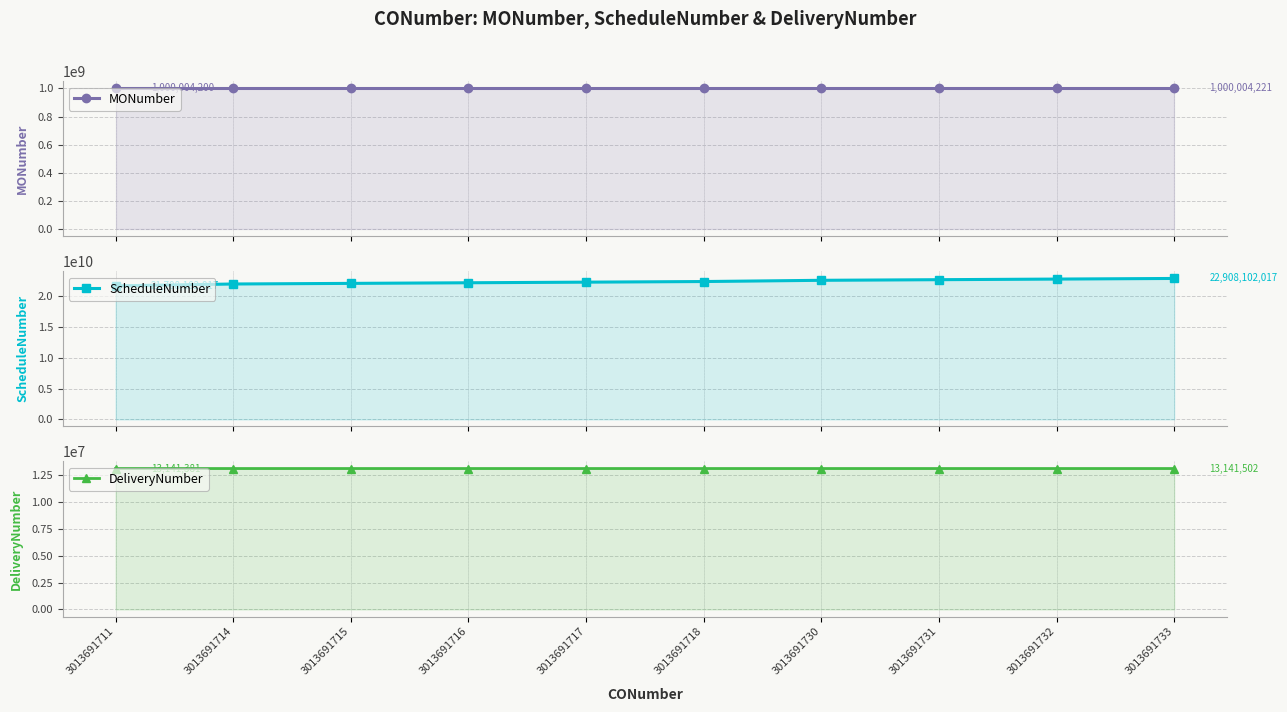

What is the difference between the maximum and minimum values in the MONumber series?

21